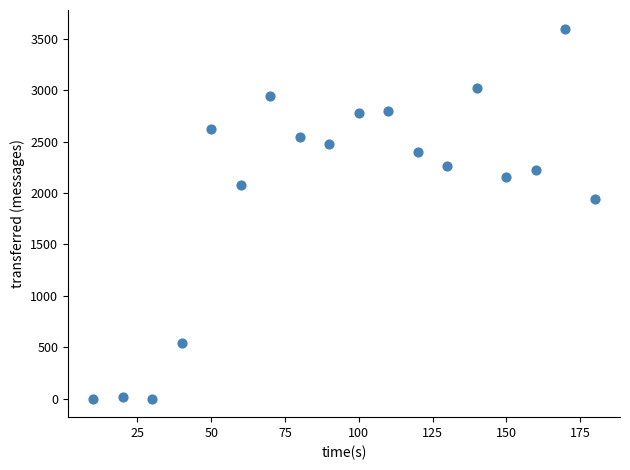

What Y value in the scatter plot is closest to 1800?

1940